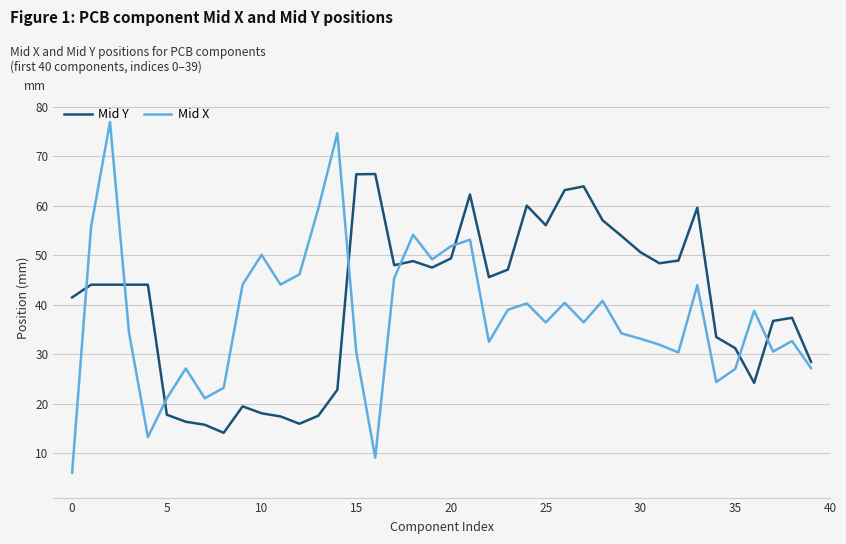

Which series has the largest total across all categories?

Mid Y